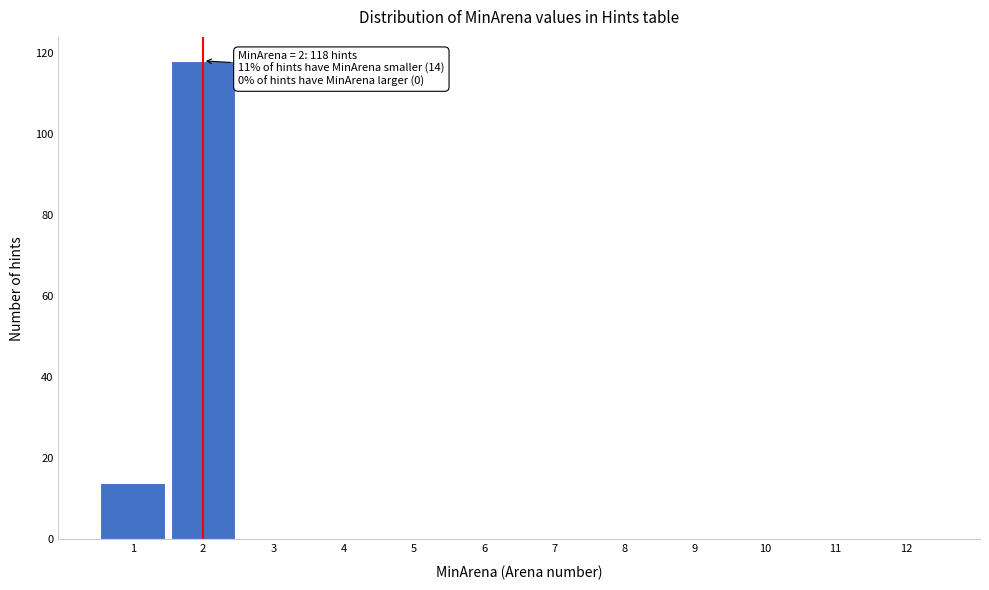

Over which range of the x-axis is the bar tallest?

1.5 to 2.5